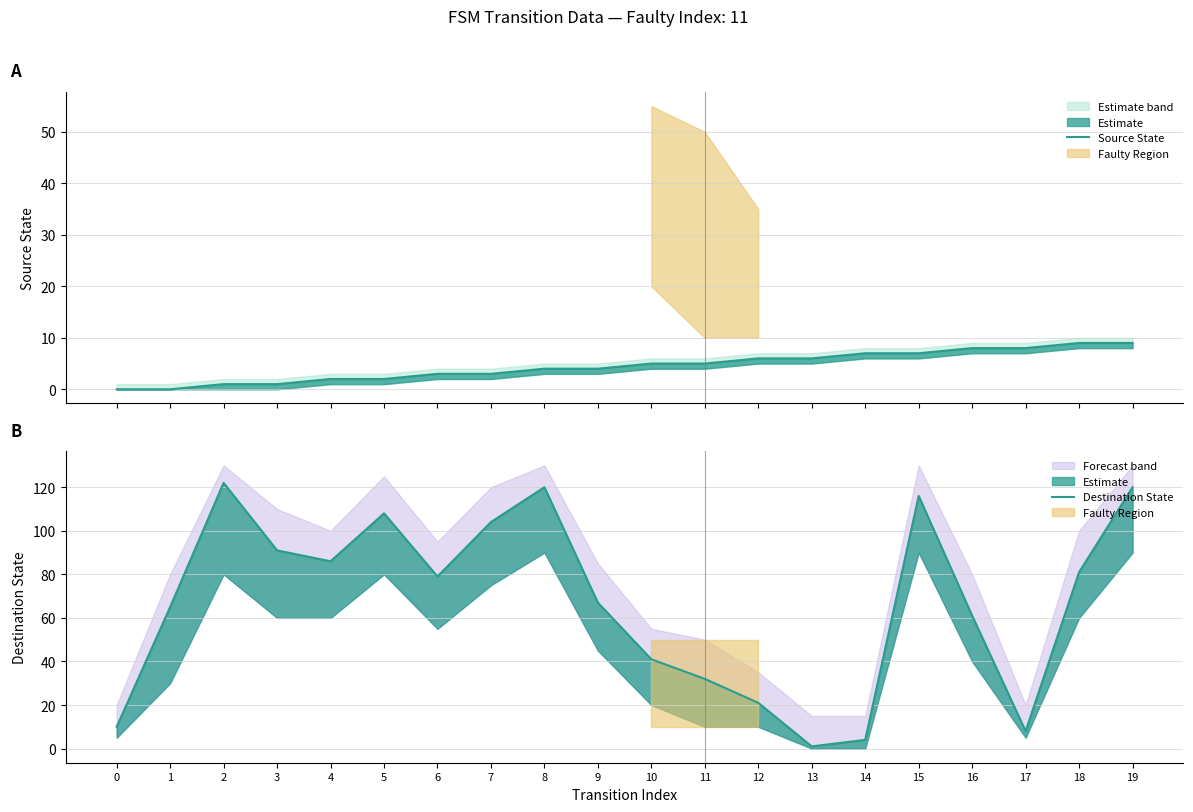

What is the difference between the Source State values at 8 and 14?

3